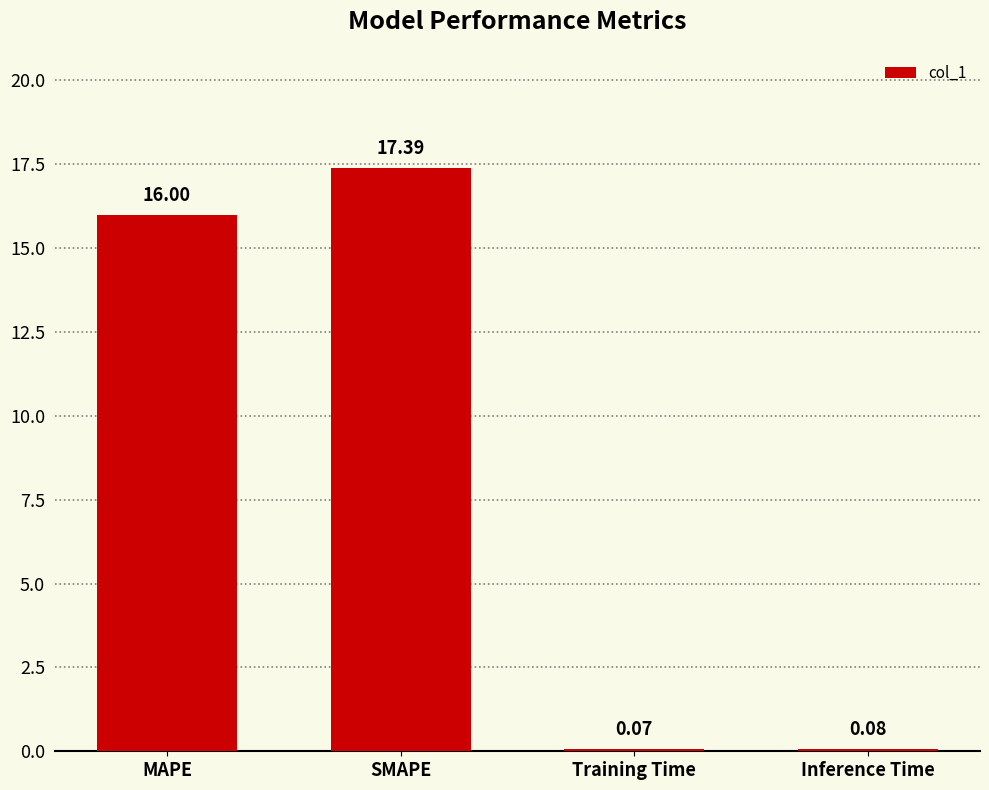

What is the value of the 1st bar from the left?

16.0